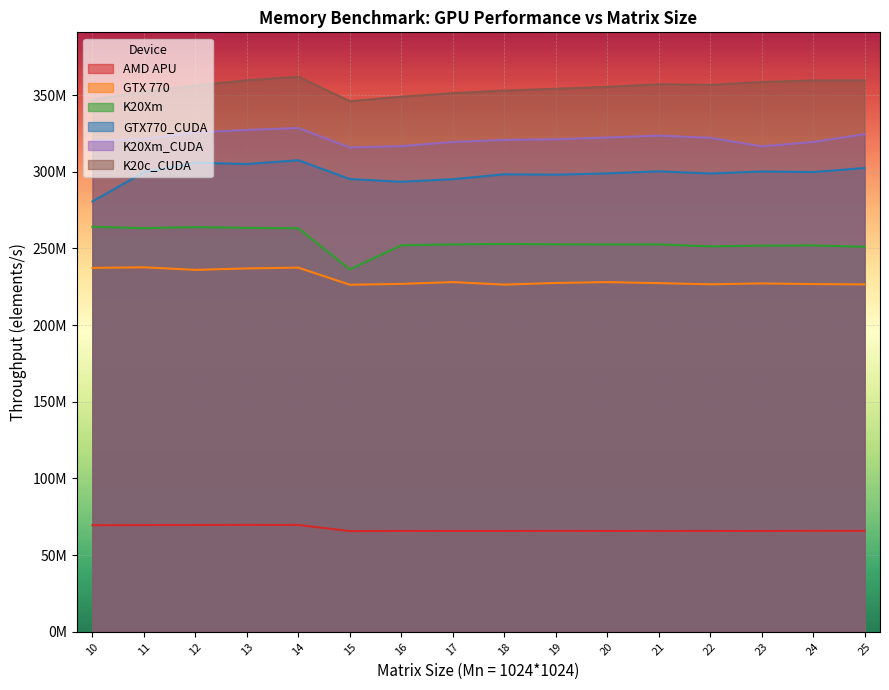

Which category has the highest value across all series?

14